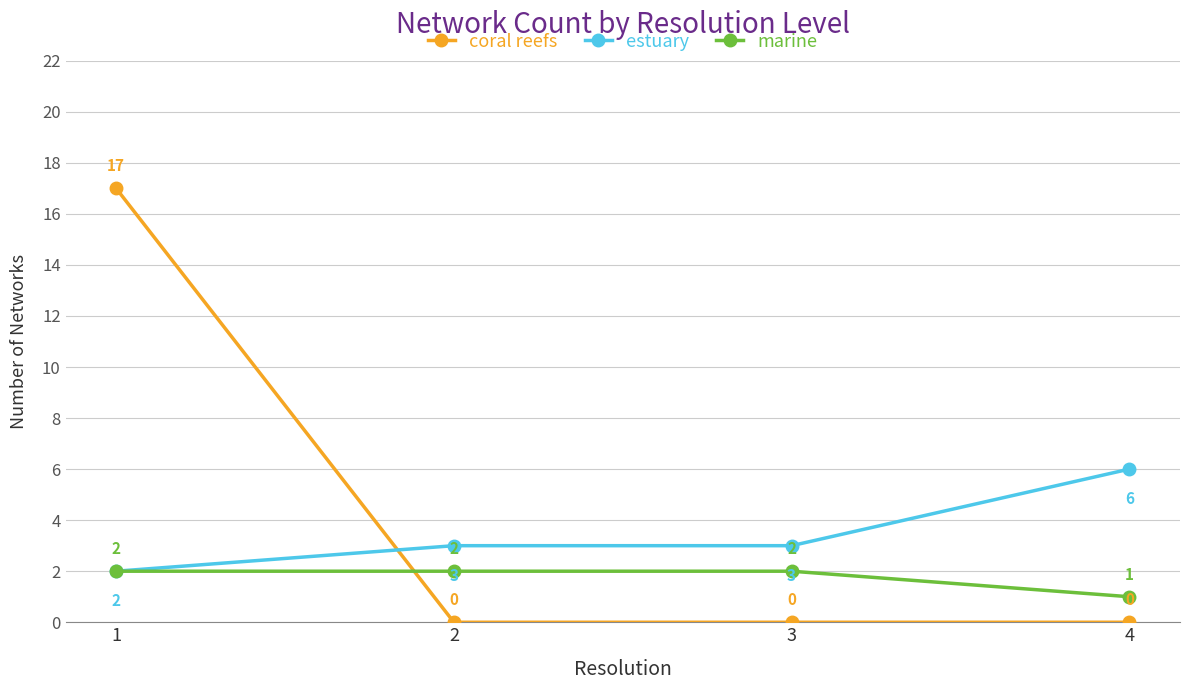

How many data points in coral reefs are above 0?

1